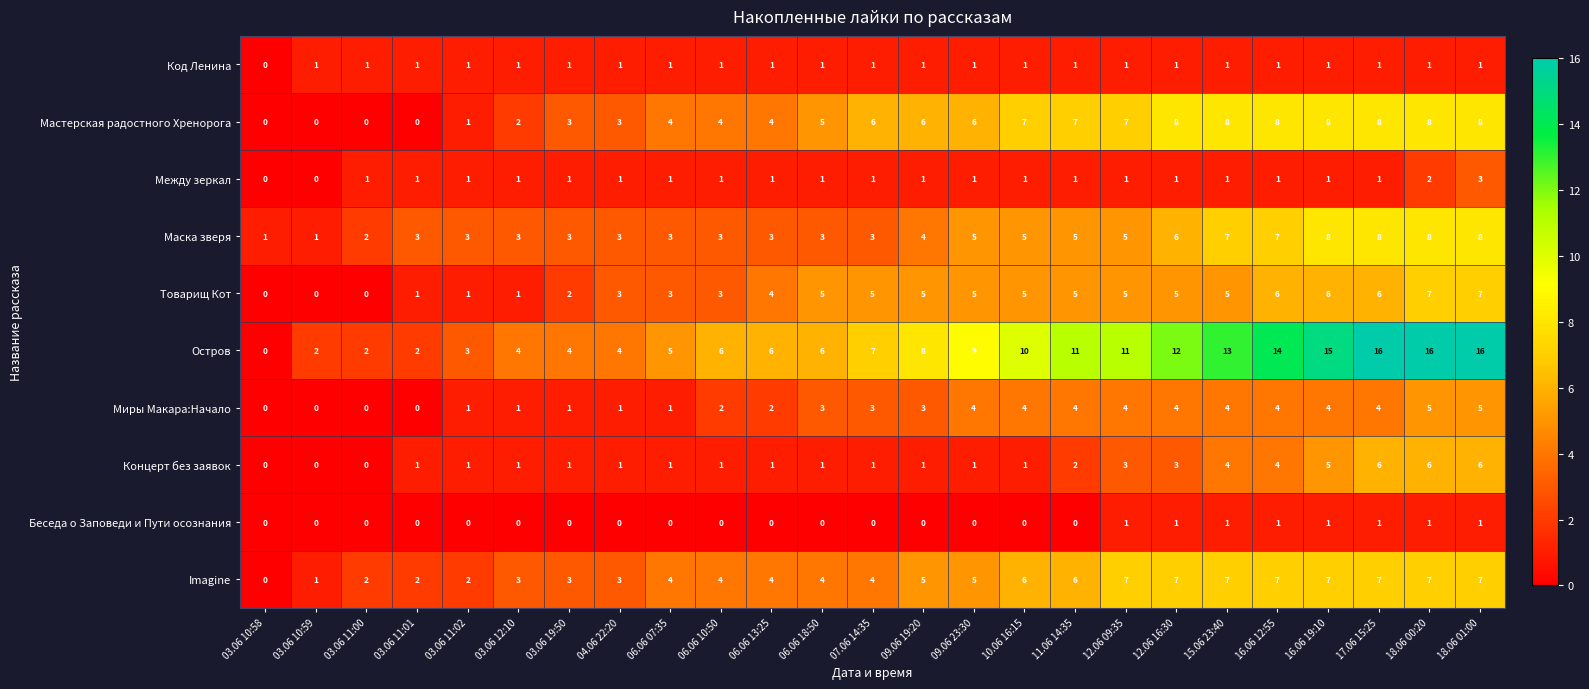

Is it true that Миры Макара:Начало equals 3 at 06.06 13:25?

False